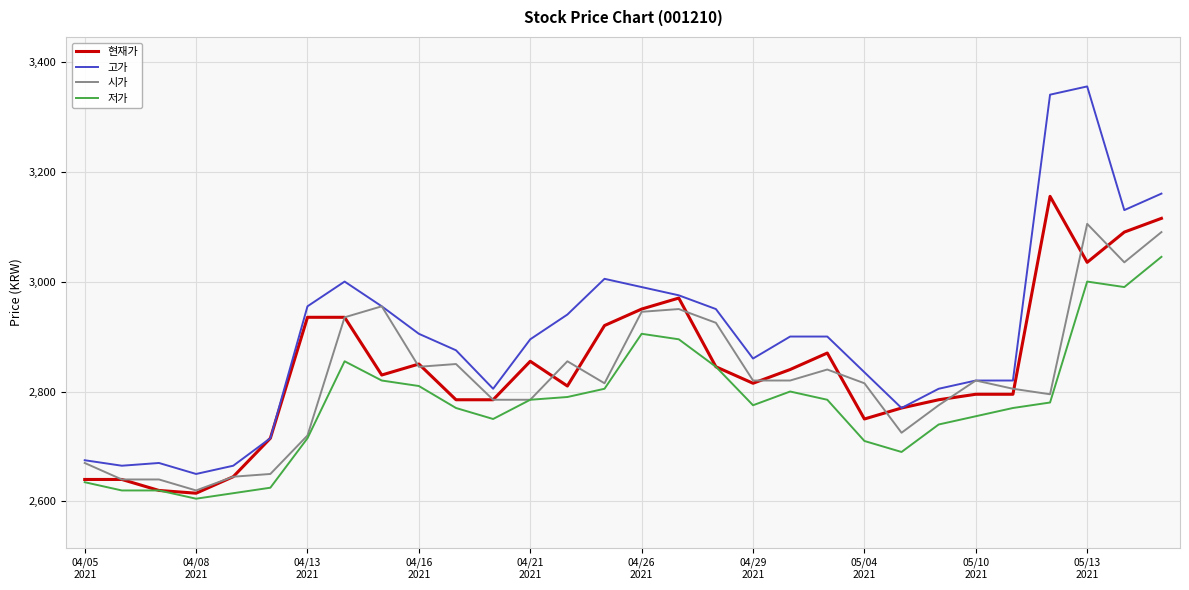

Which series has the largest range (max minus min)?

고가